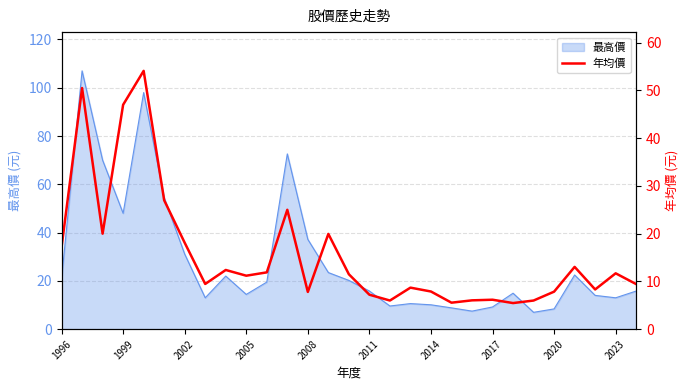

Is it true that the value at 22 is 5.5?

True